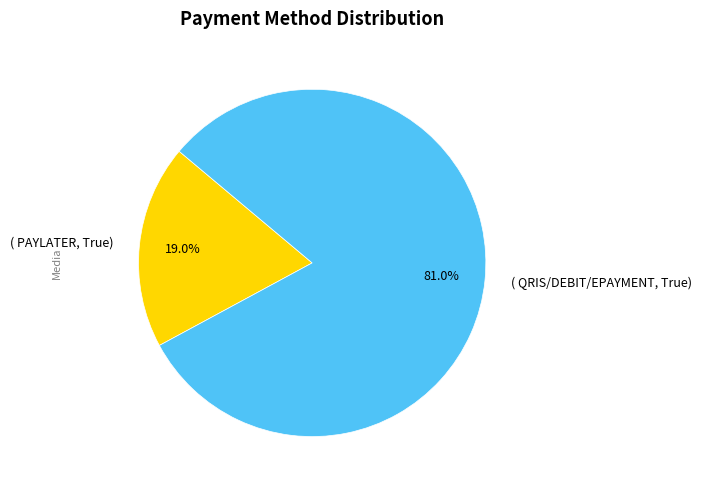

Which slice represents more than half of the pie?

( QRIS/DEBIT/EPAYMENT, True)